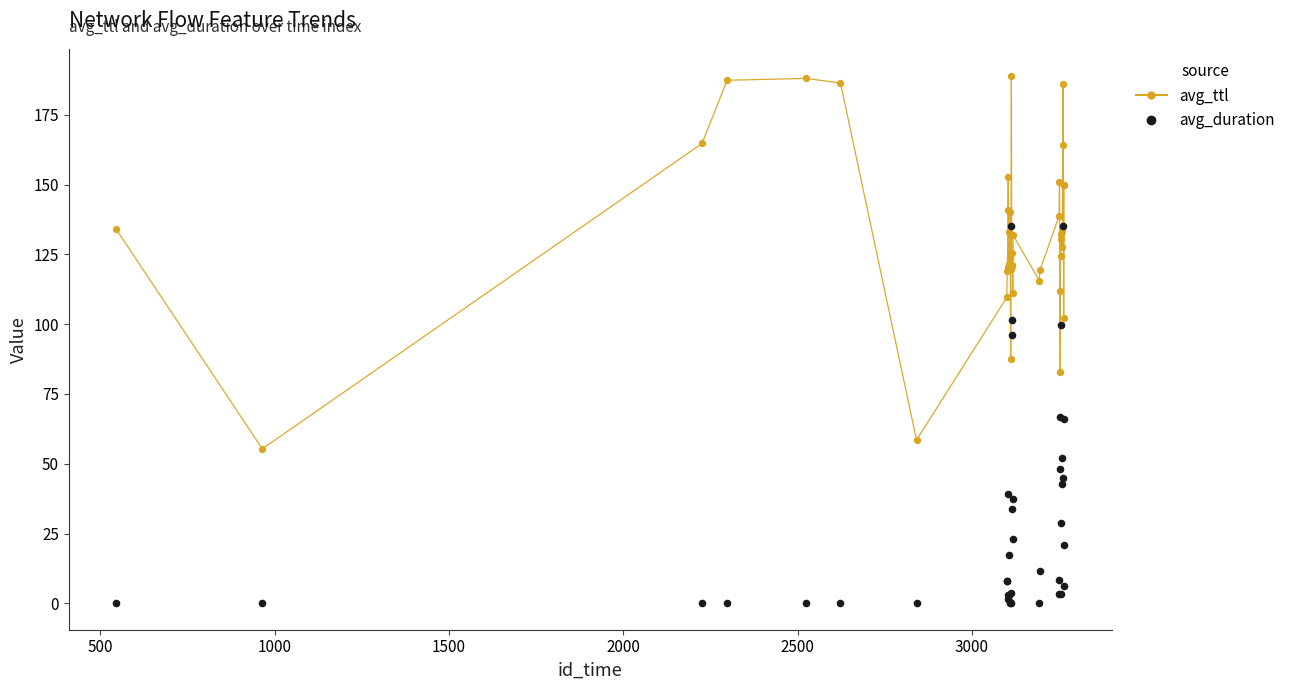

At how many categories does at least one series exceed 133?

18